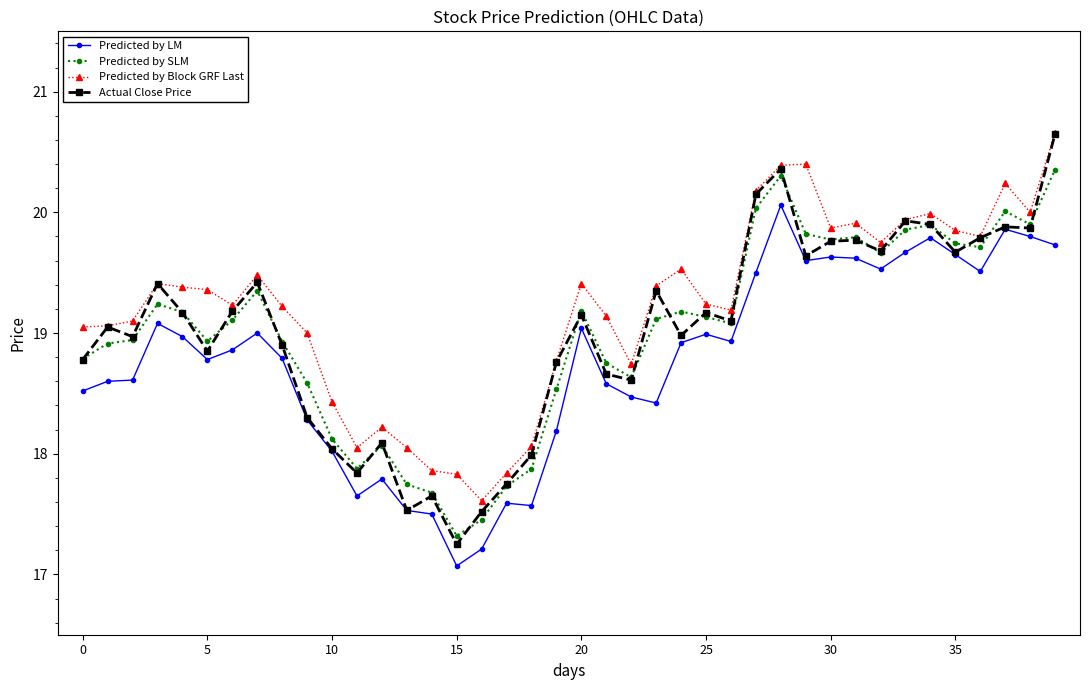

How many distinct data groups are displayed?

4